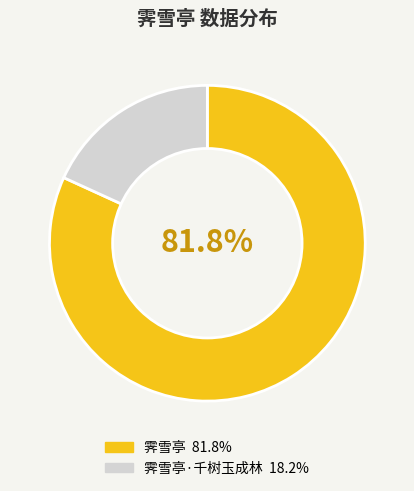

How many slices are in this pie chart?

2